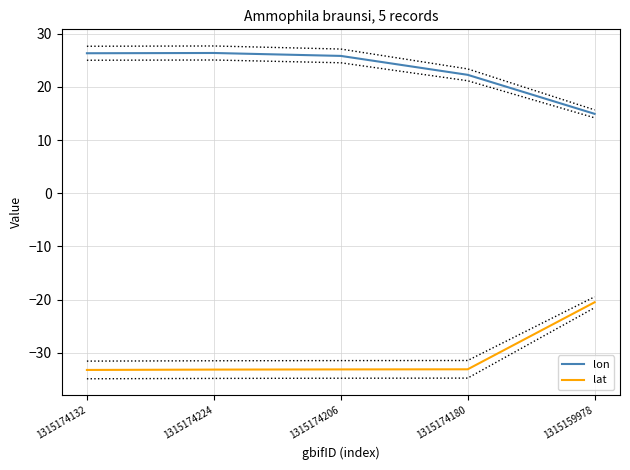

What is the label of the 3rd point from the left?

1315174206